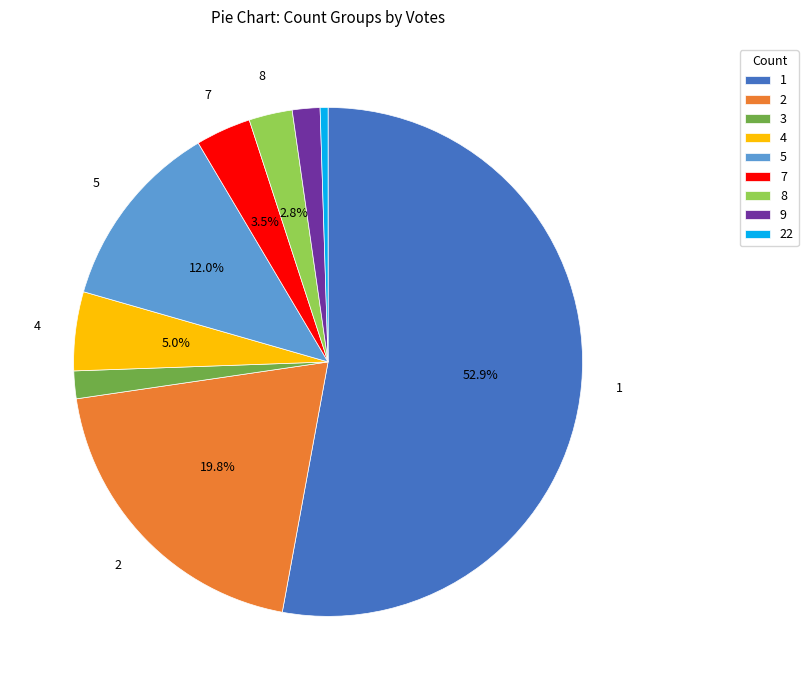

Is there a majority slice in this chart?

Yes